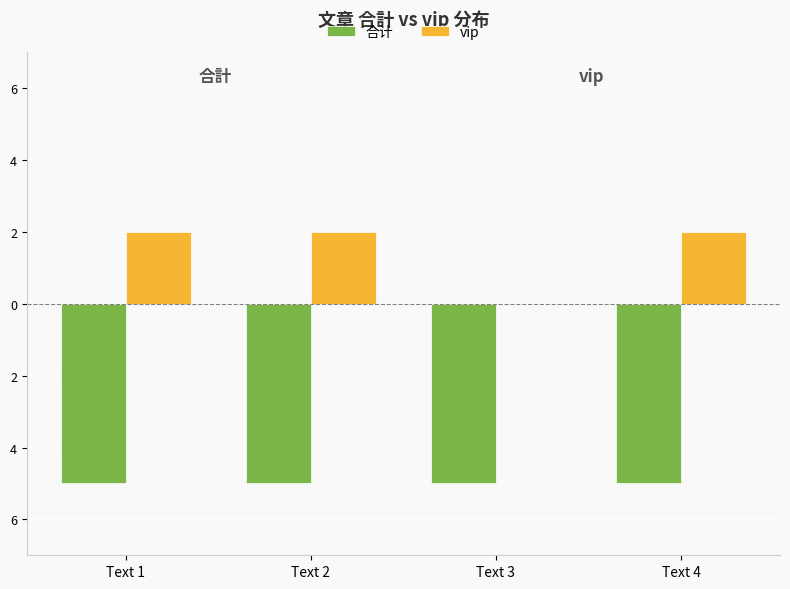

Rank the categories by vip value from lowest to highest.

Text 3, Text 1, Text 2, Text 4